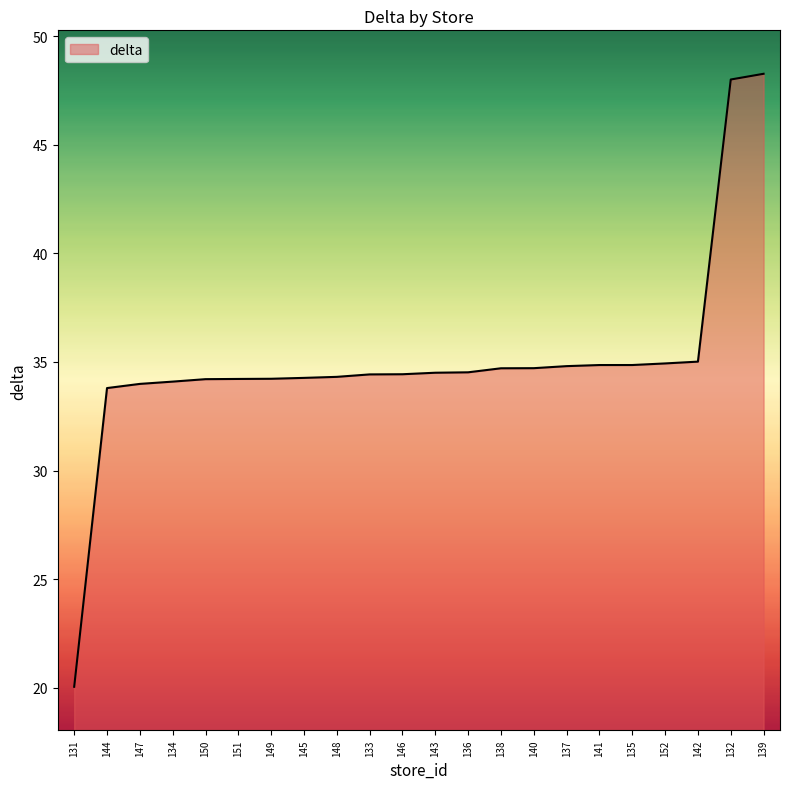

At which category does the chart reach its minimum across all series?

131